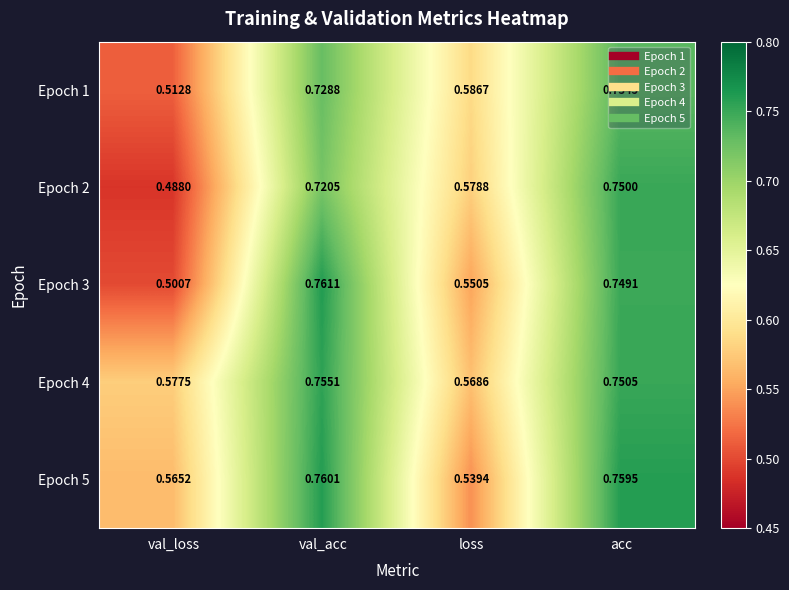

At which label does Epoch 3 reach its minimum?

val_loss